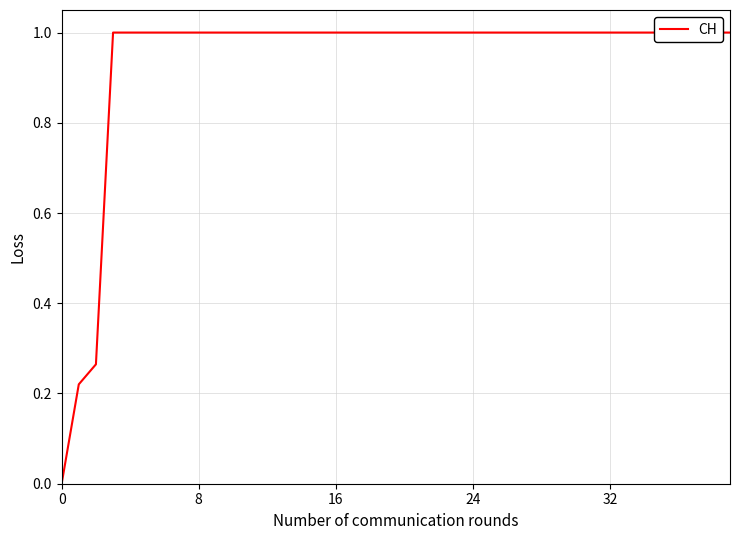

Is this an area chart (filled region under the line)?

No